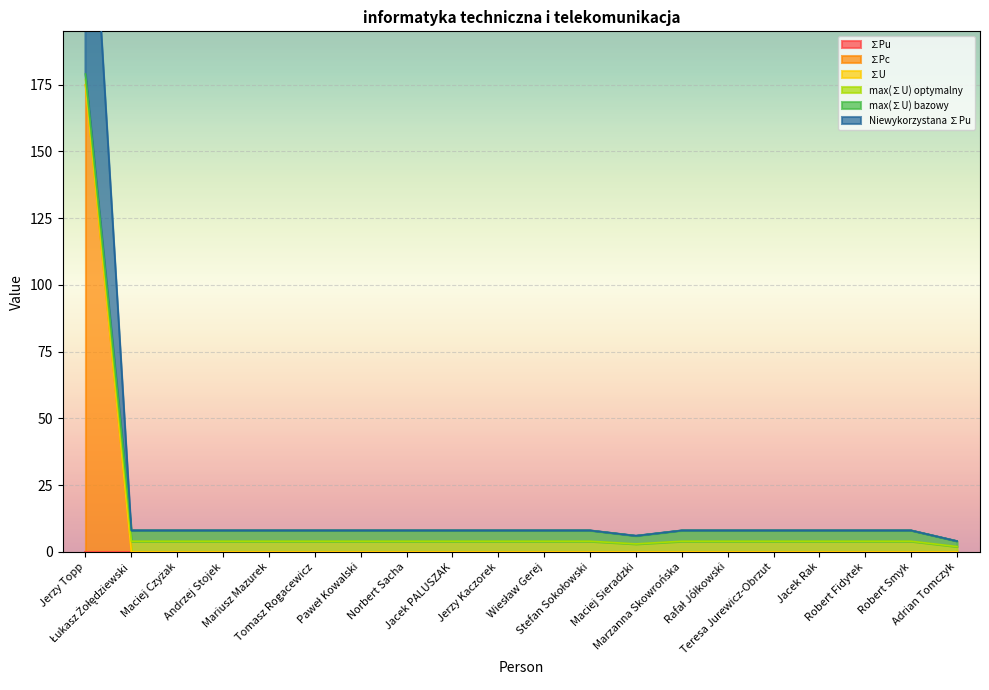

The value of ∑Pc at Teresa Jurewicz-Obrzut is 0.0. True or false?

True